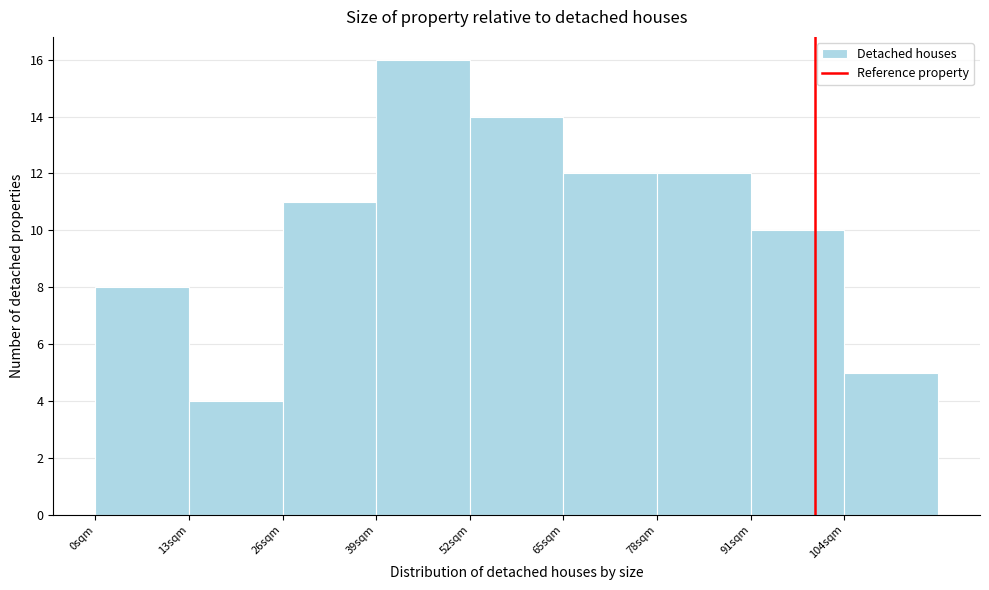

Which range on the x-axis has the tallest bar?

39 to 52